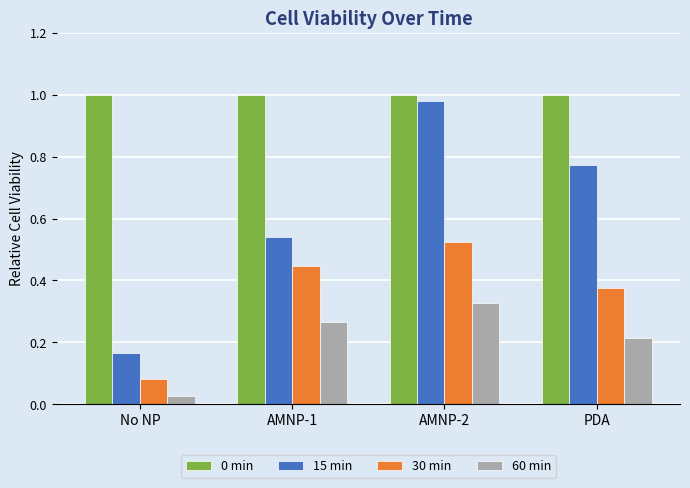

What is the label of the 2nd bar from the left?

AMNP-1